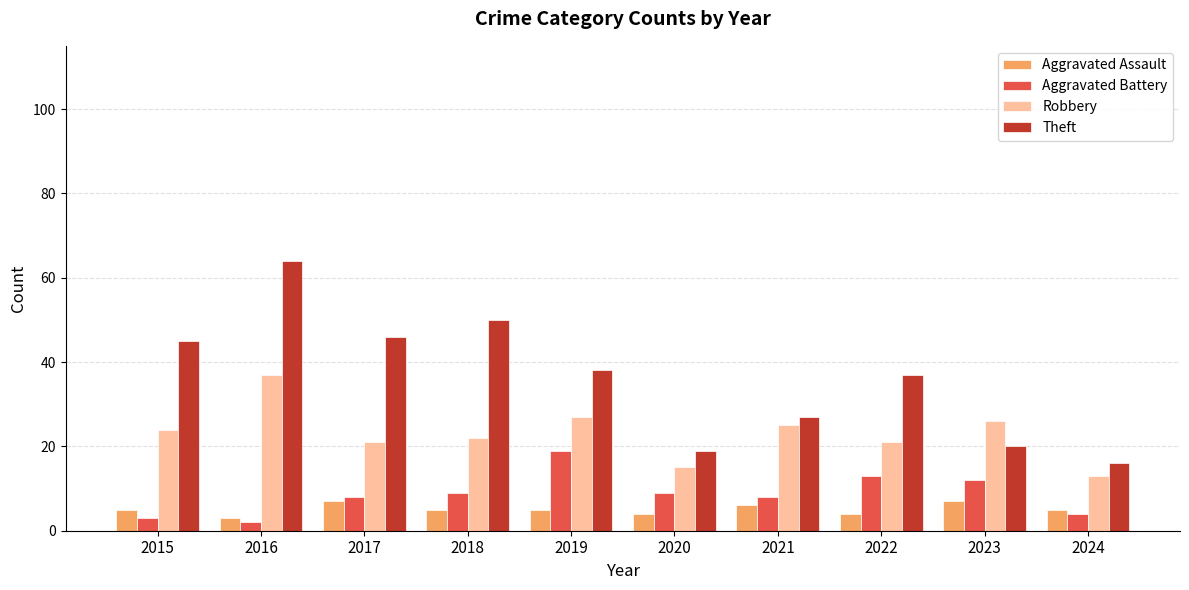

Reading left to right, what are all the values shown in this chart?

Aggravated Assault: 5	3	7	5	5	4	6	4	7	5
Aggravated Battery: 3	2	8	9	19	9	8	13	12	4
Robbery: 24	37	21	22	27	15	25	21	26	13
Theft: 45	64	46	50	38	19	27	37	20	16